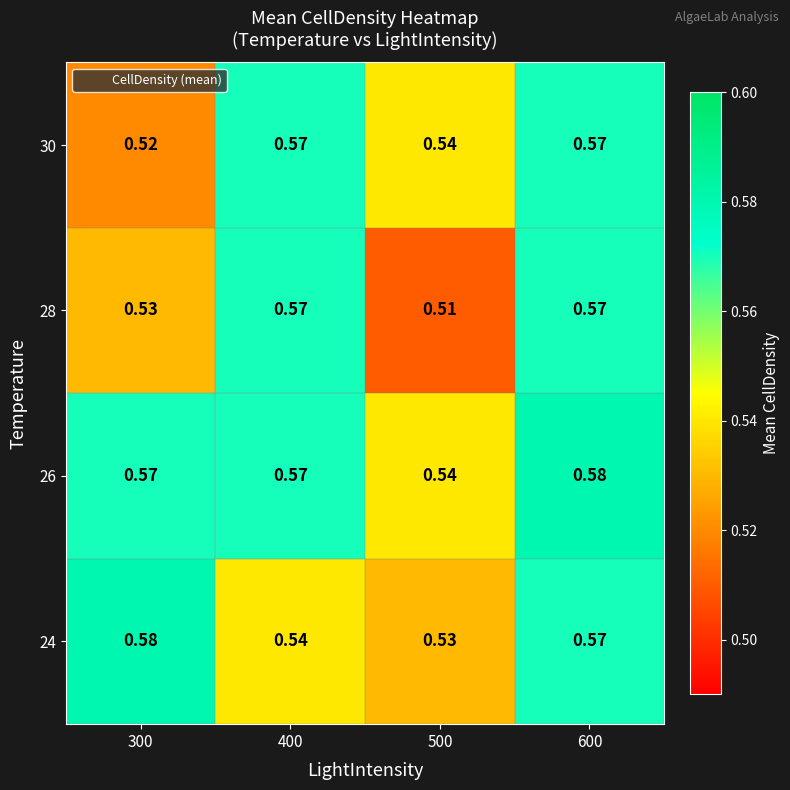

How many distinct data groups are displayed?

4